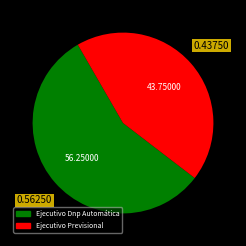

How many segments does this pie chart have?

2